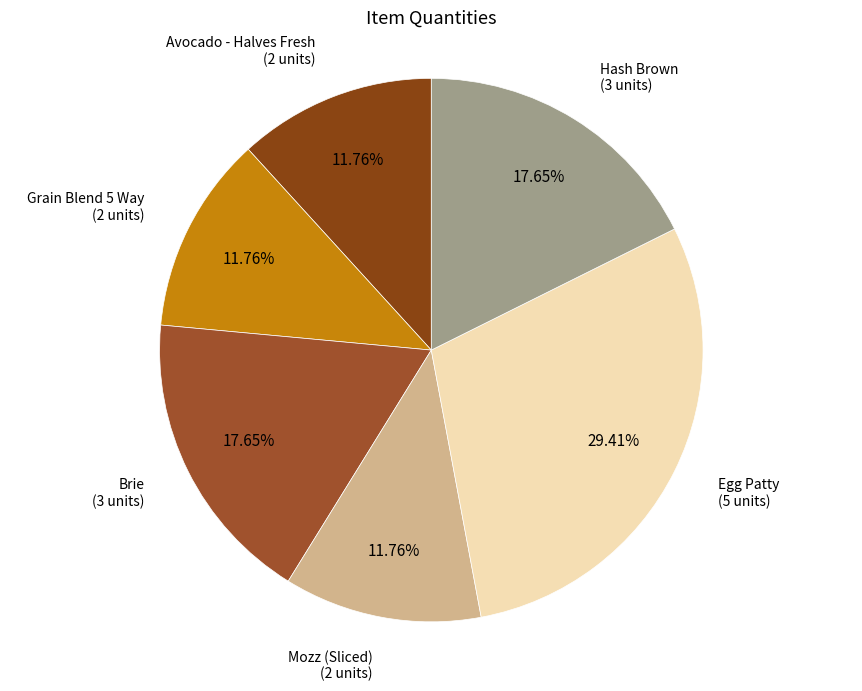

Count the number of slices in the pie.

6